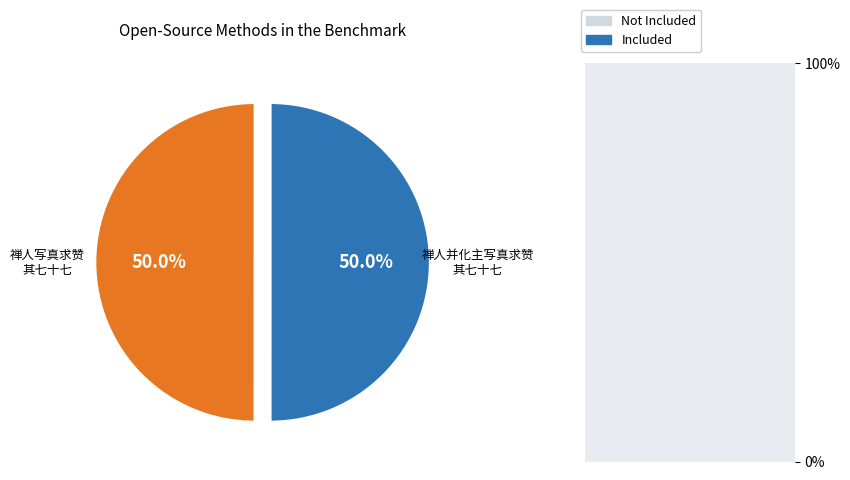

What is the majority slice?

禅人并化主写真求赞 其七十七